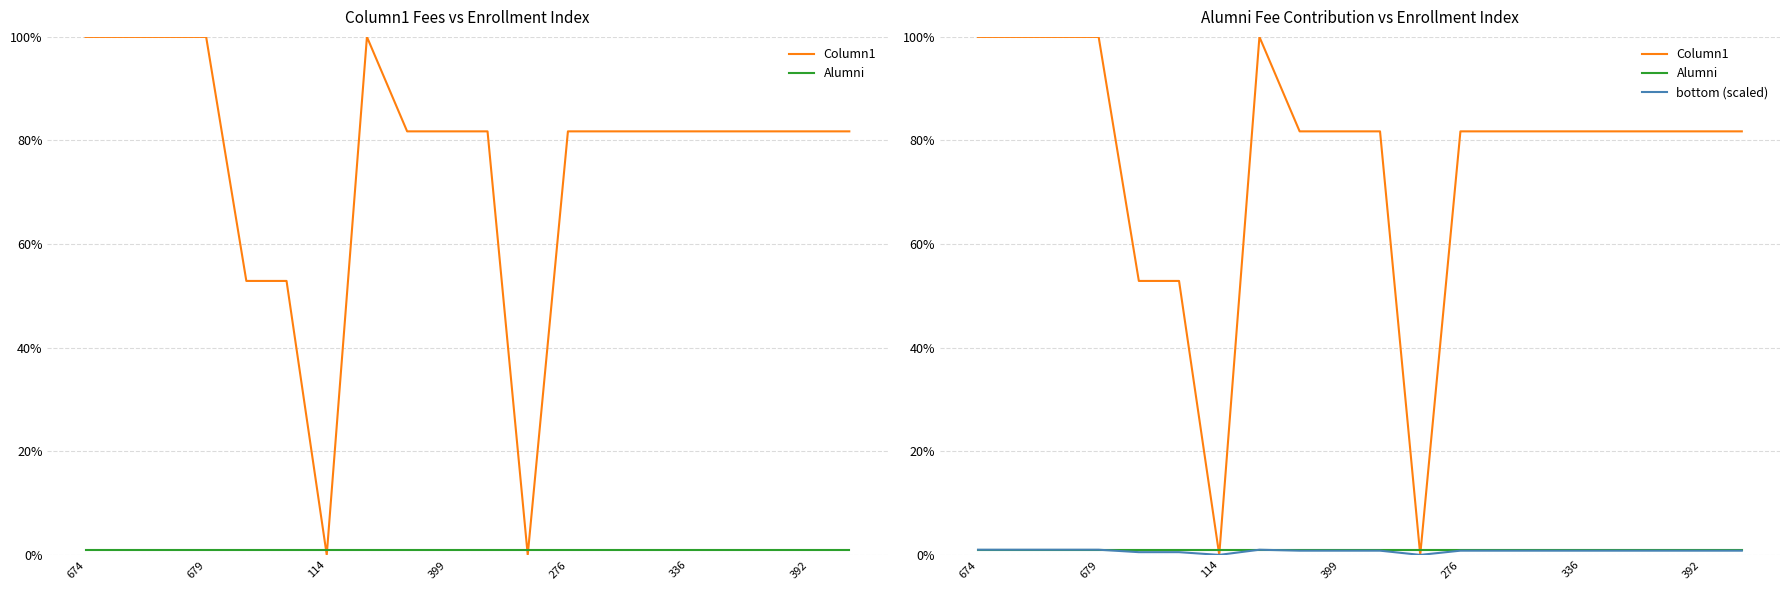

Reading right to left, transcribe all the data shown in this chart.

Column1: 0.8	0.8	0.8	0.8	0.8	0.8	0.8	0.8	0.0	0.8	0.8	0.8	1.0	0.0	0.5	0.5	1.0	1.0	1.0	1.0
Alumni: 0.0	0.0	0.0	0.0	0.0	0.0	0.0	0.0	0.0	0.0	0.0	0.0	0.0	0.0	0.0	0.0	0.0	0.0	0.0	0.0
bottom (scaled): 0.0	0.0	0.0	0.0	0.0	0.0	0.0	0.0	0.0	0.0	0.0	0.0	0.0	0.0	0.0	0.0	0.0	0.0	0.0	0.0